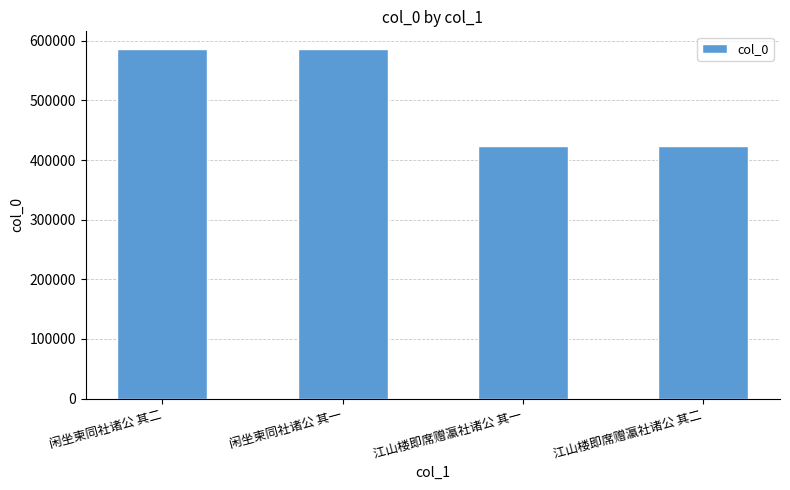

Which has a higher value, 闲坐柬同社诸公 其一 or 江山楼即席赠瀛社诸公 其二?

闲坐柬同社诸公 其一